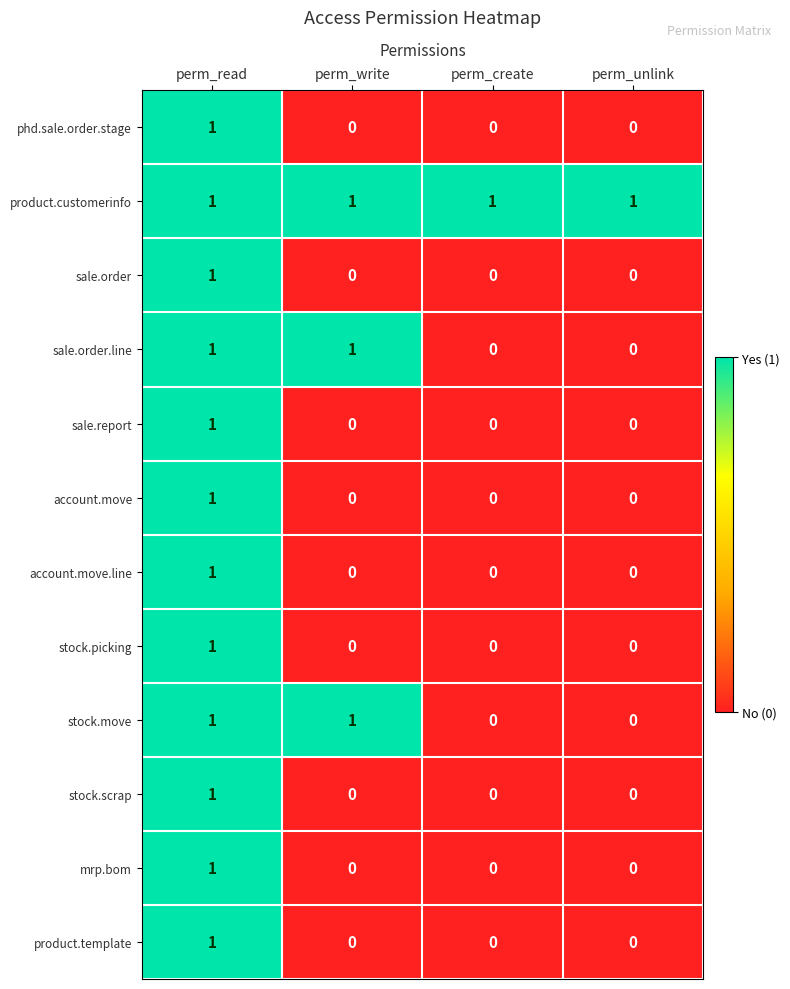

Is it true that stock.picking equals 0 at perm_unlink?

True